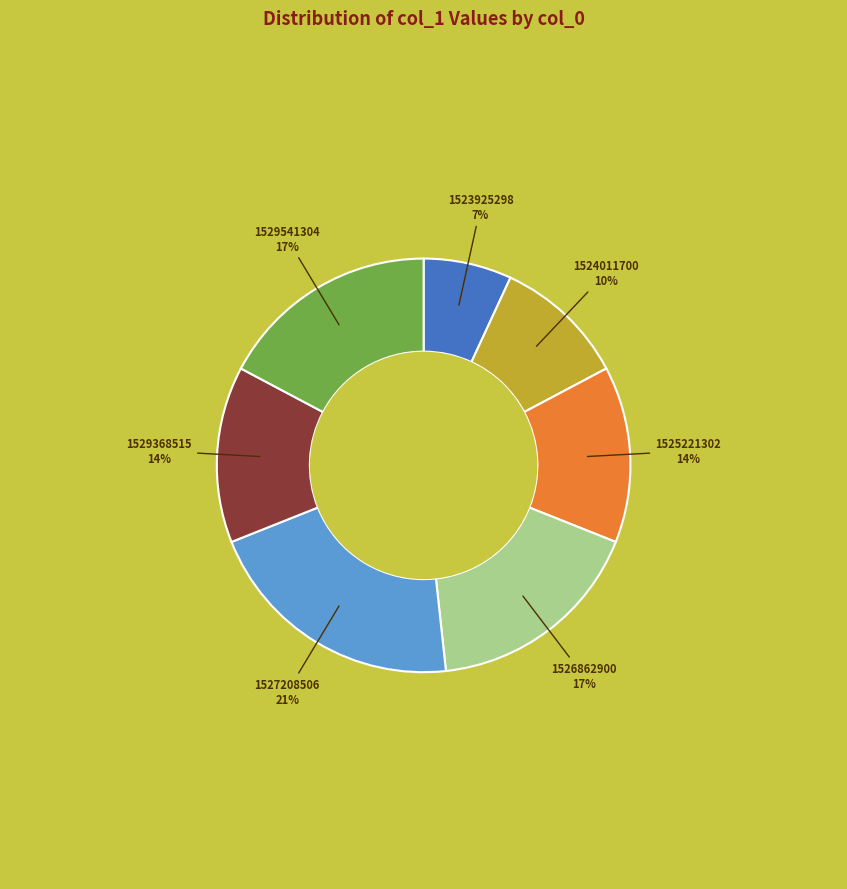

Is there any slice that represents more than half of the pie?

No